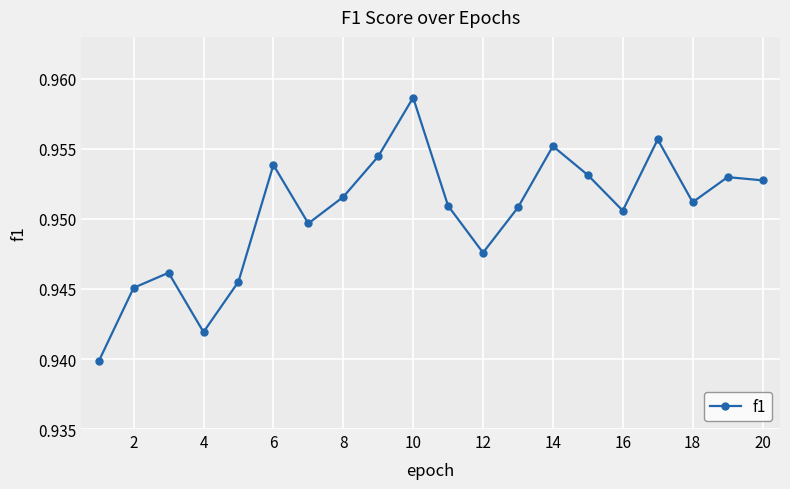

How many points are lower than both their immediate neighbors (excluding endpoints)?

5